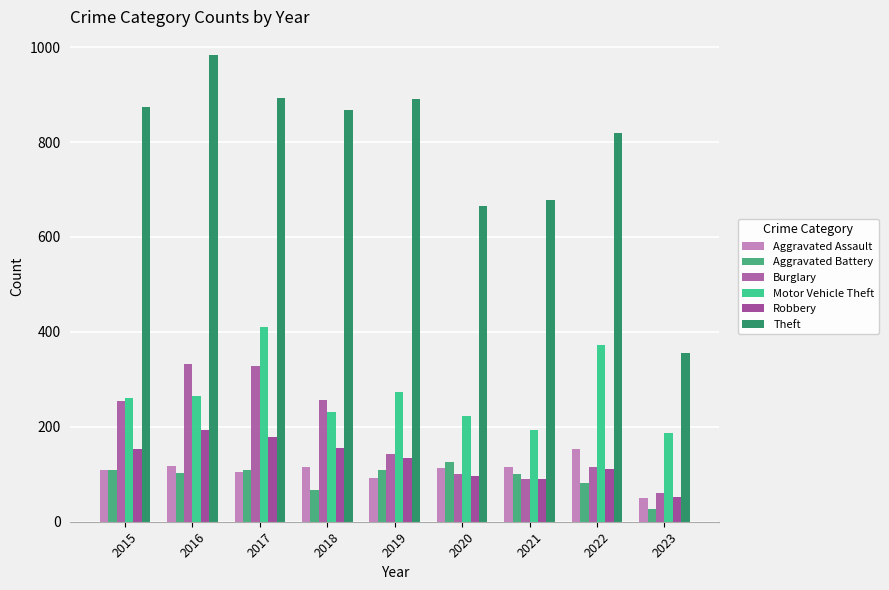

What is the greatest value displayed?

984